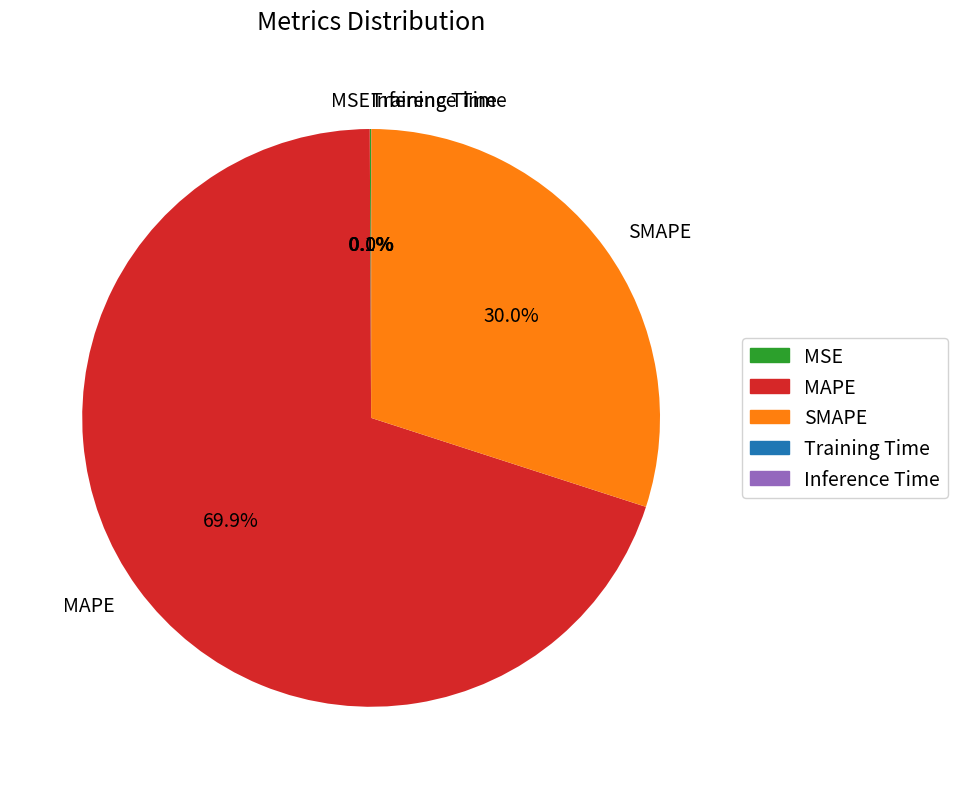

Which slice is the largest?

MAPE